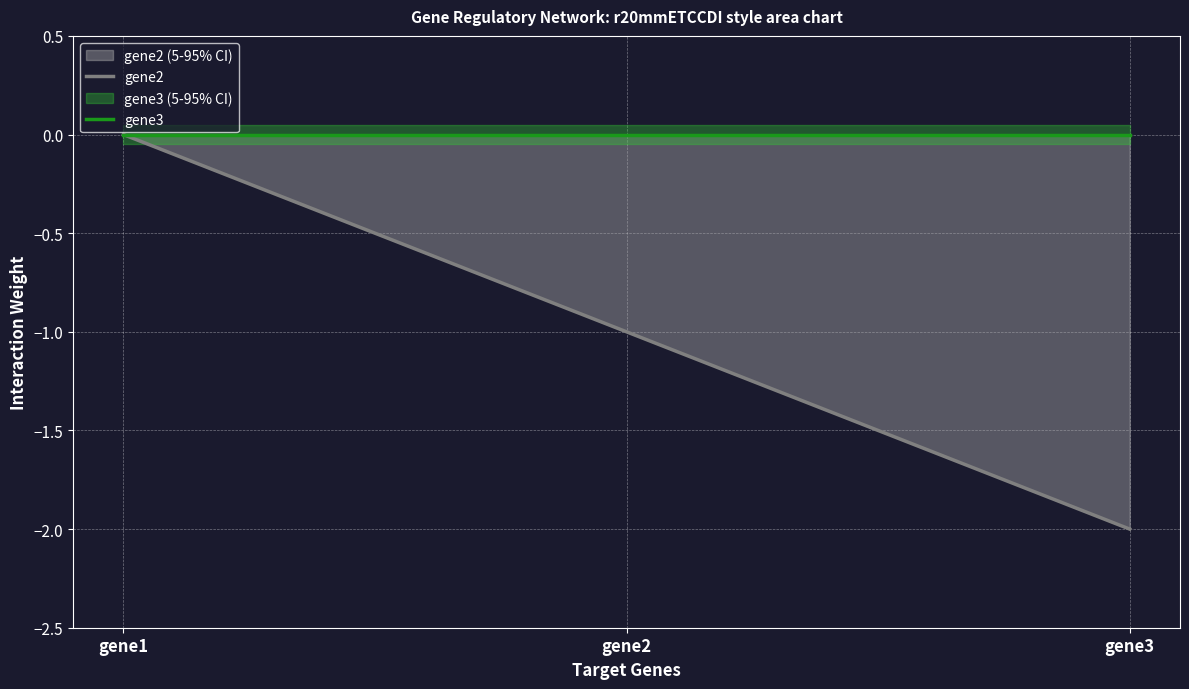

Is it true that gene2 equals -2.0 at gene3?

True